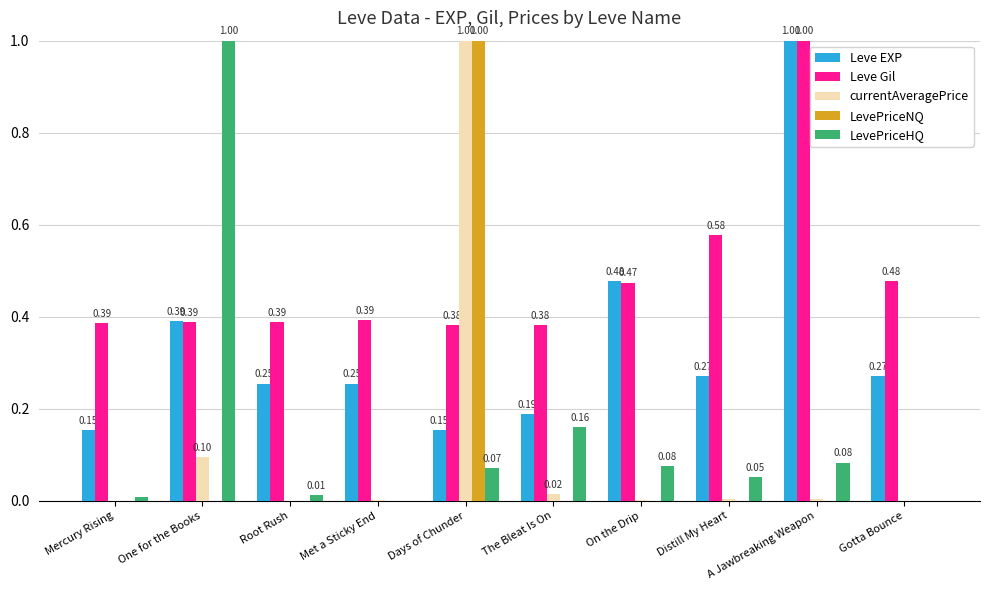

What is the maximum value shown in the chart?

1.0